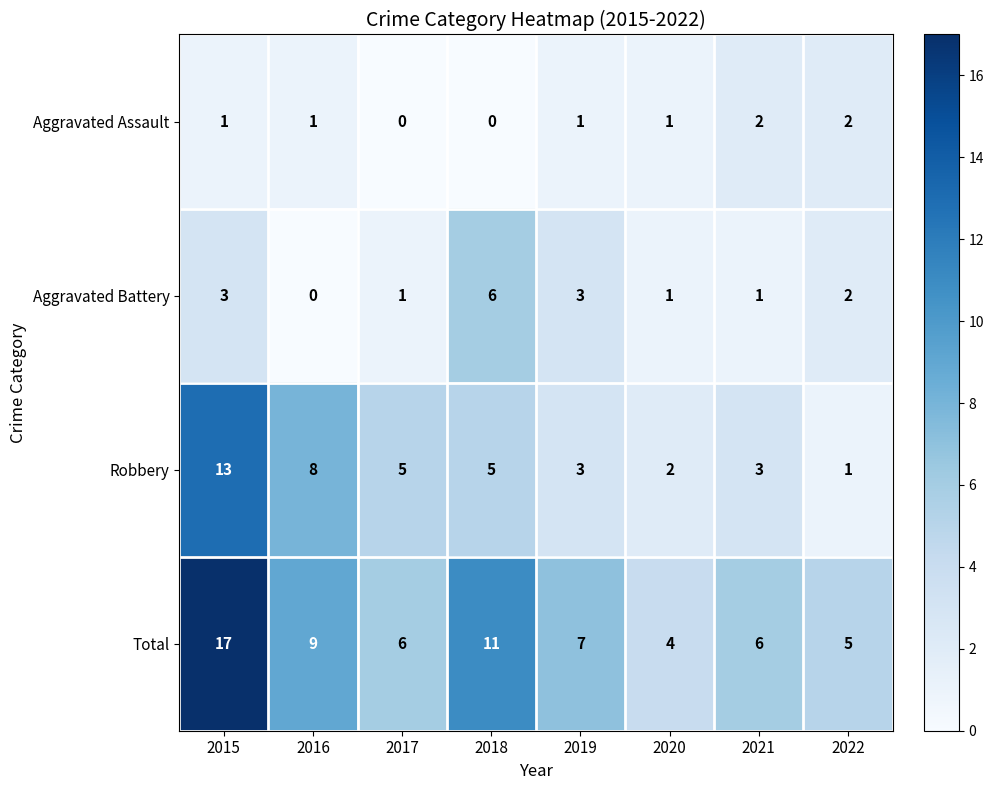

What is the difference between the maximum and minimum values in the Total series?

13